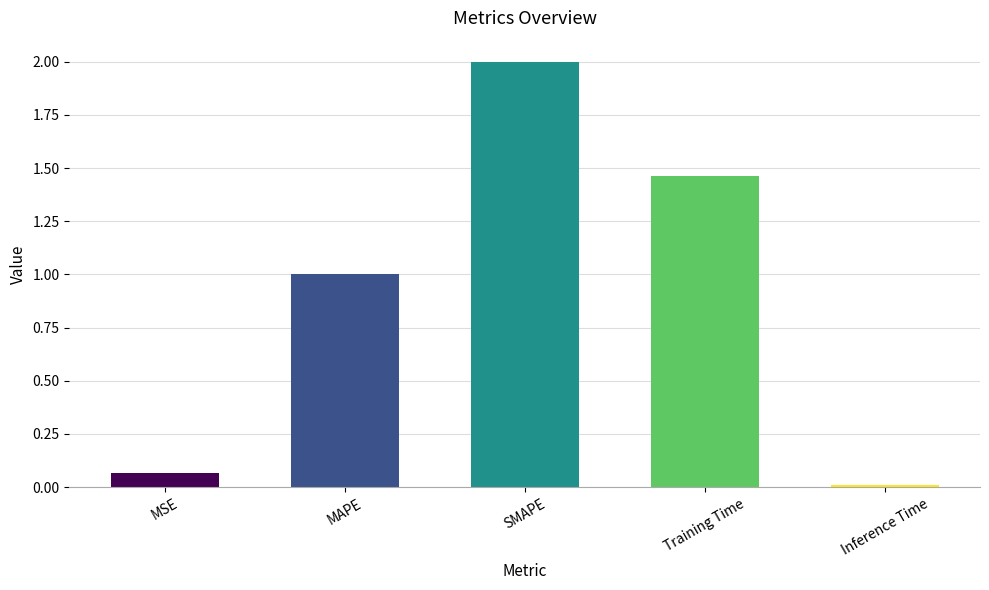

Which label corresponds to the smallest value in the chart?

Inference Time